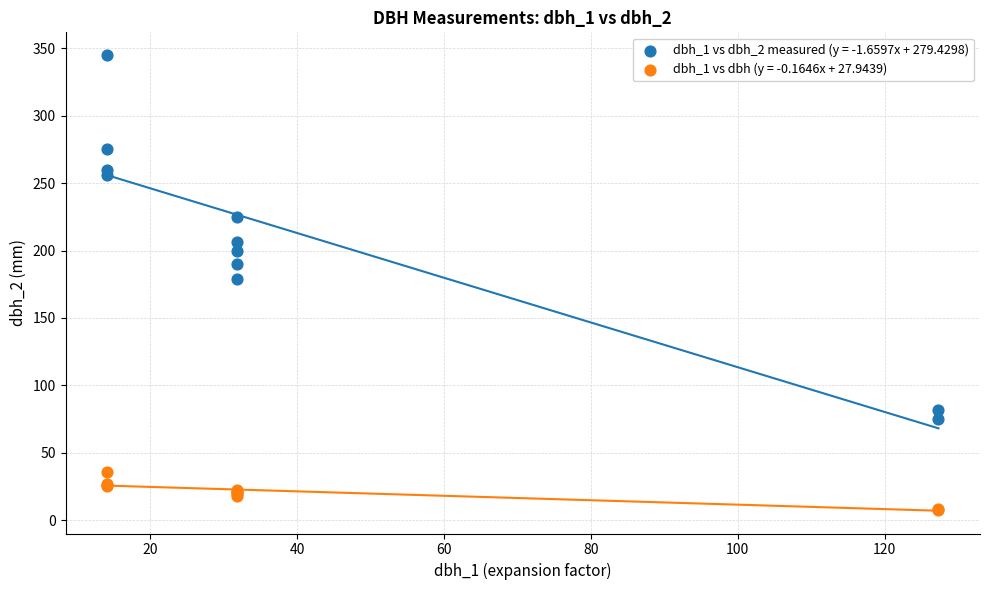

What is the X range (max minus min) for the scatter plot?

113.2